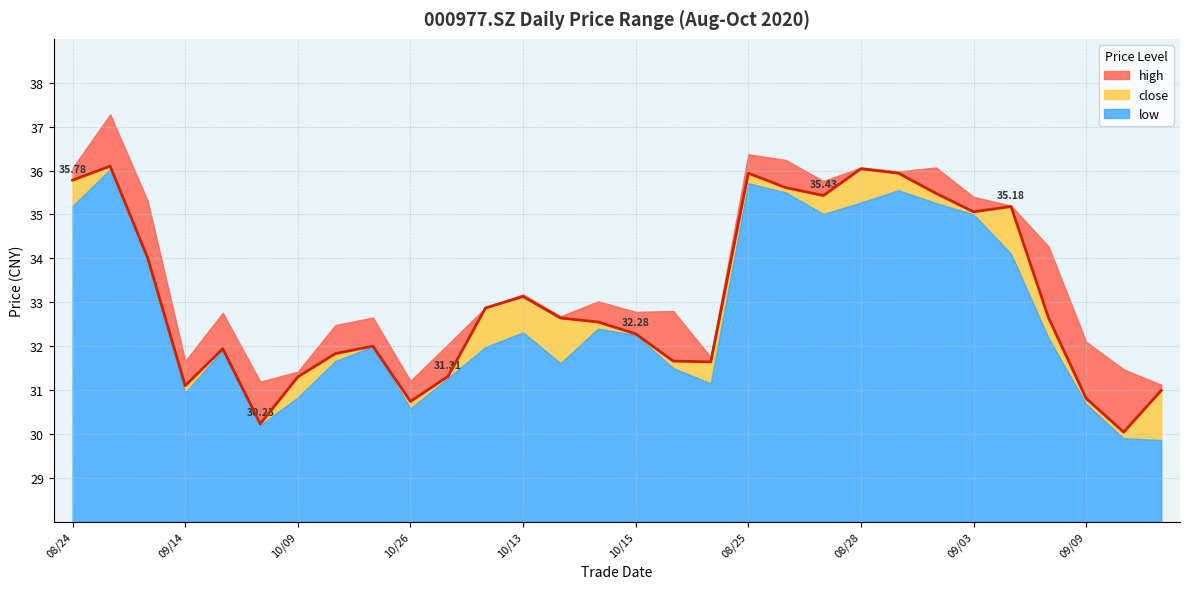

Is it true that low equals 41.9 at 20201015?

False